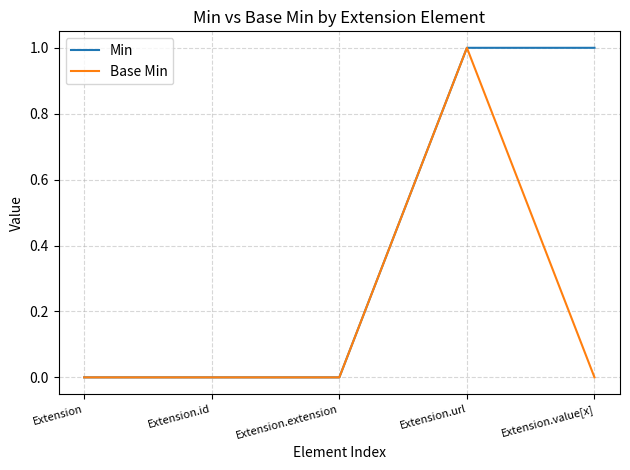

Which series changed the most between Extension.extension and Extension.value[x]?

Min